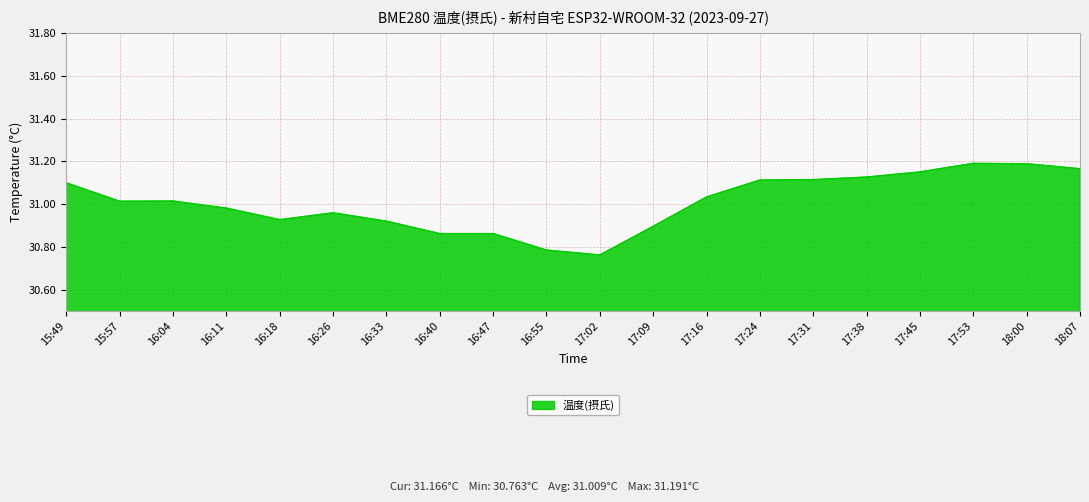

At which label does the data first exceed 31?

15:49